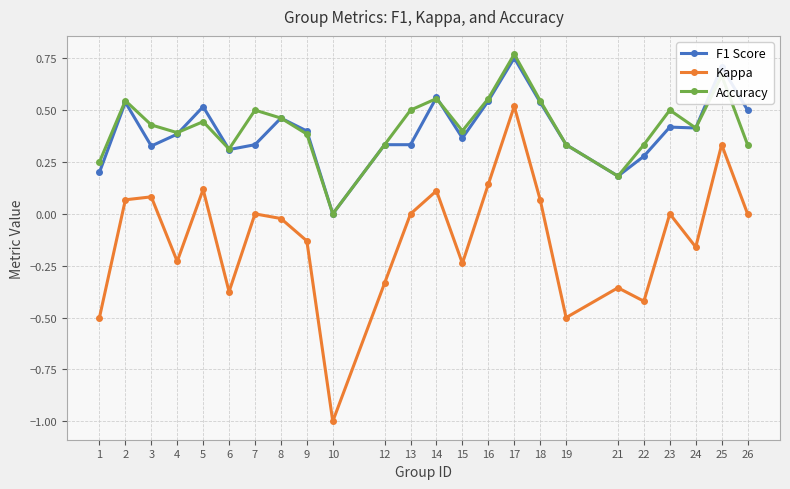

True or false: F1 Score and Kappa intersect in this chart.

False